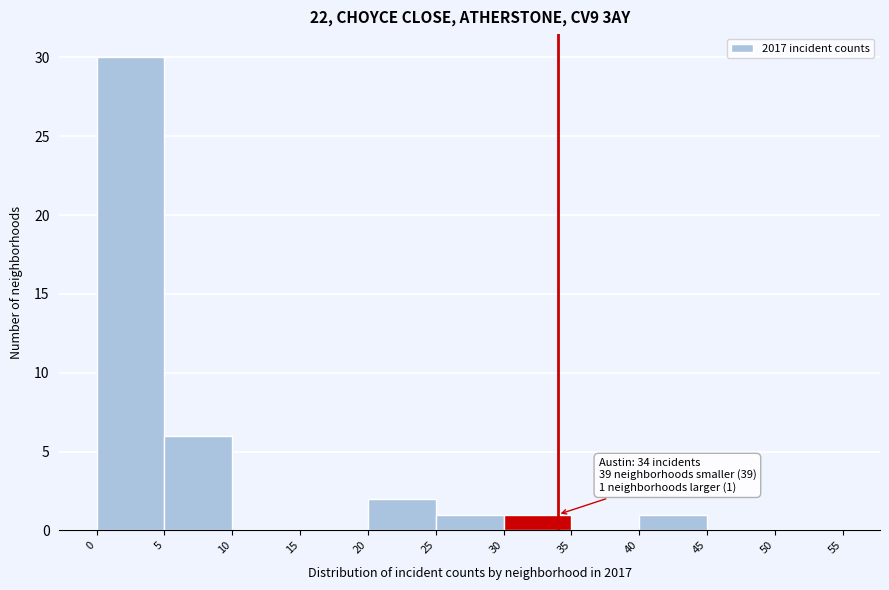

Over which range of the x-axis is the bar tallest?

0 to 5